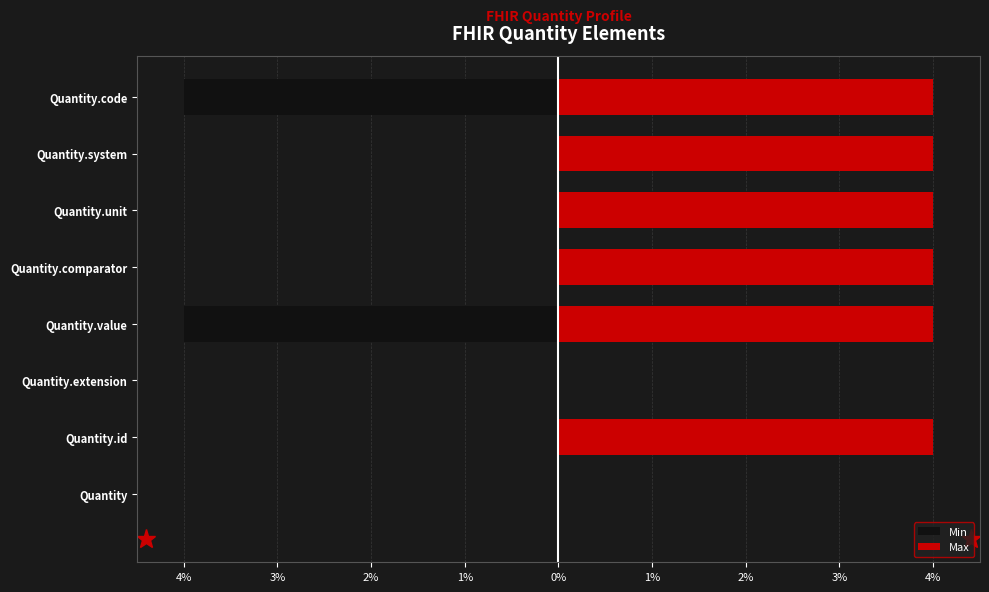

What is the greatest value displayed?

4